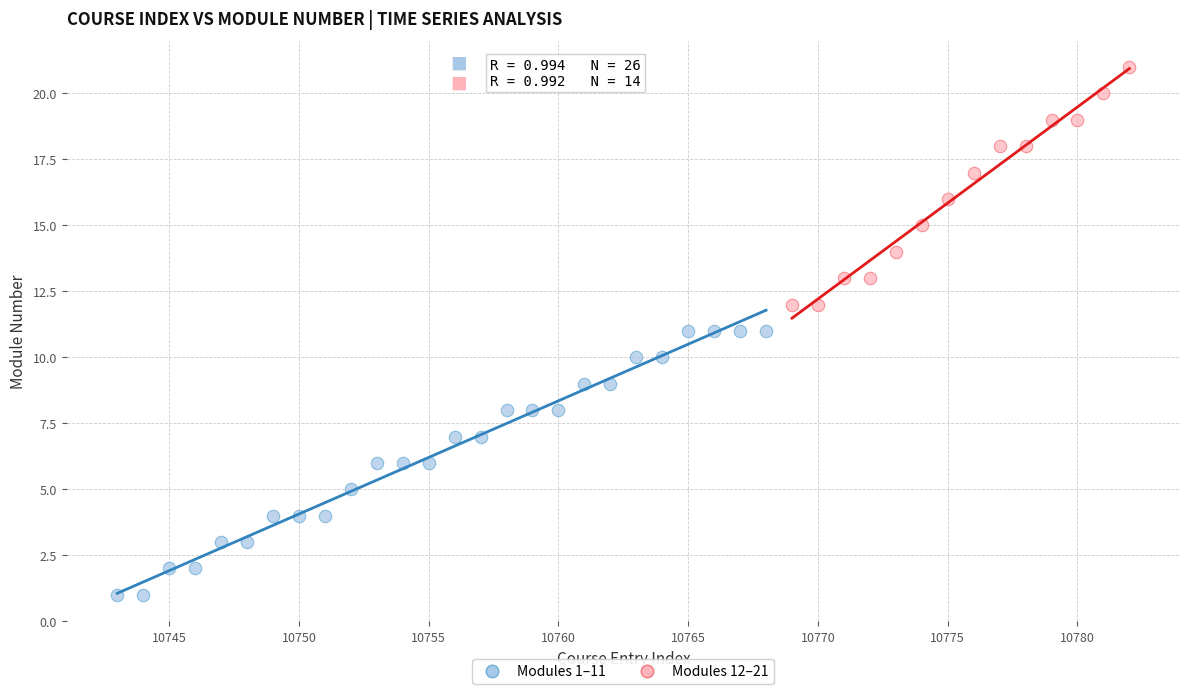

Which series reaches the maximum Y coordinate?

Modules 12–21